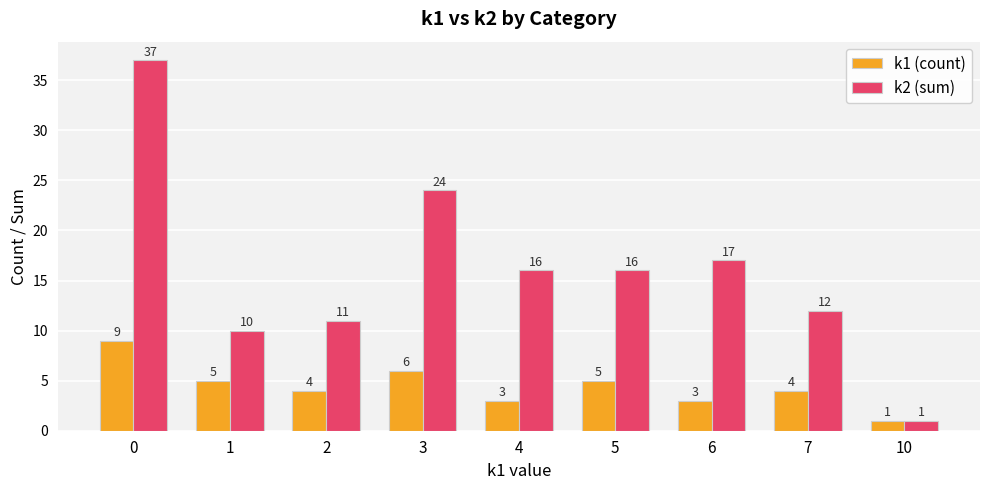

What is the difference between the maximum and minimum values in the k1 (count) series?

8